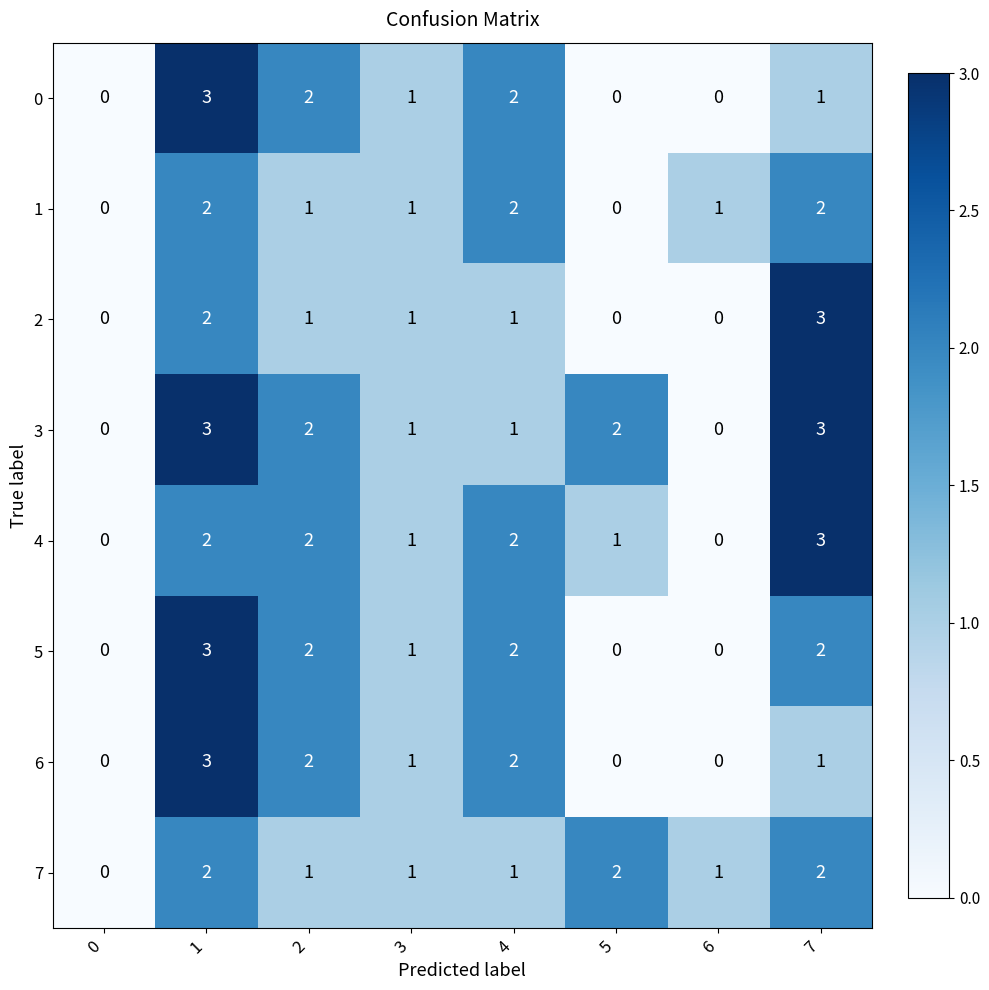

Count the 6 values in the range 0 to 2.

7